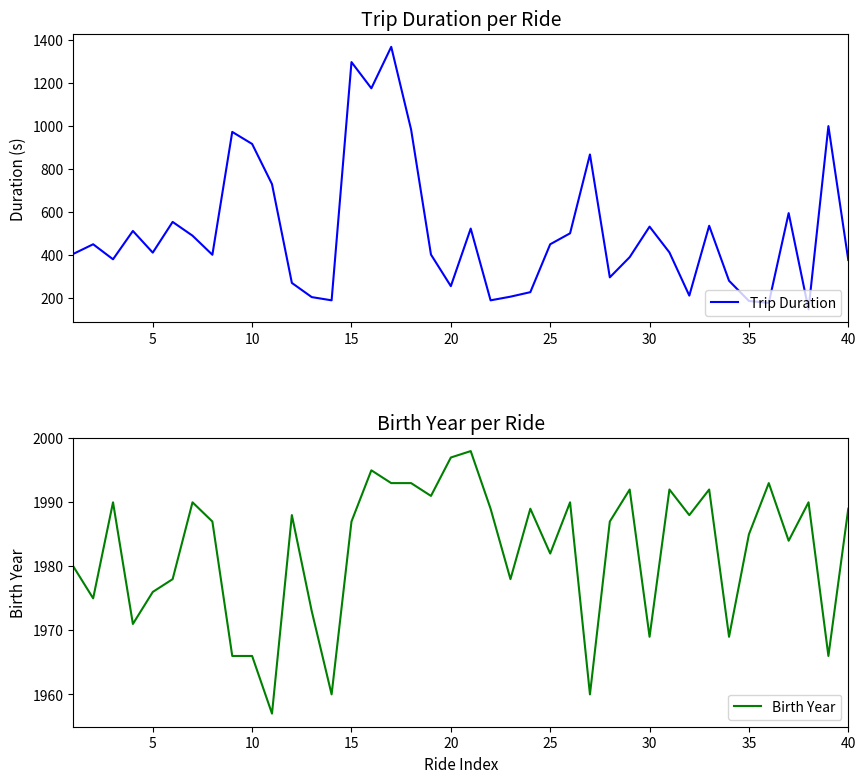

True or false: Birth Year and Trip Duration intersect in this chart.

False